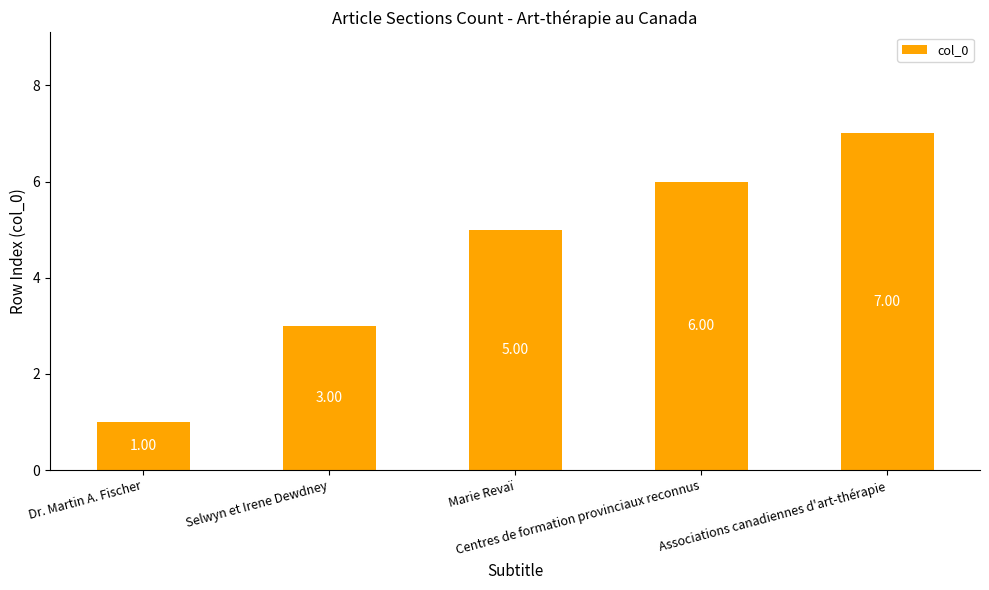

How many values are below 5?

2